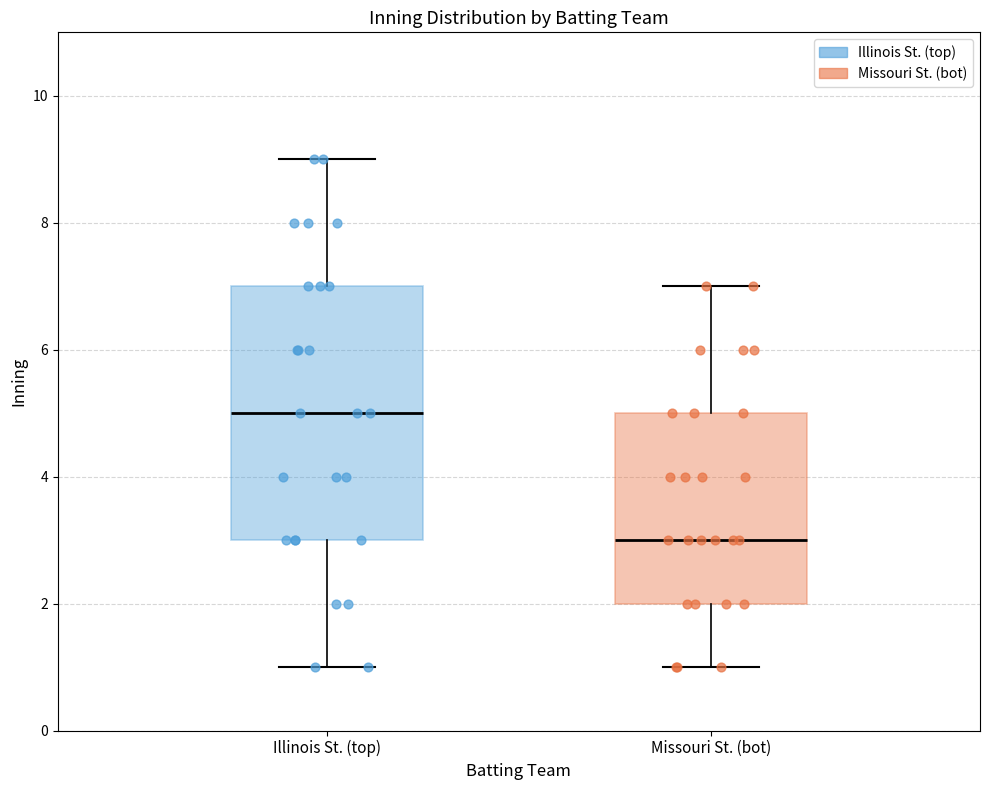

Which box has the highest median line?

Illinois St. (top)